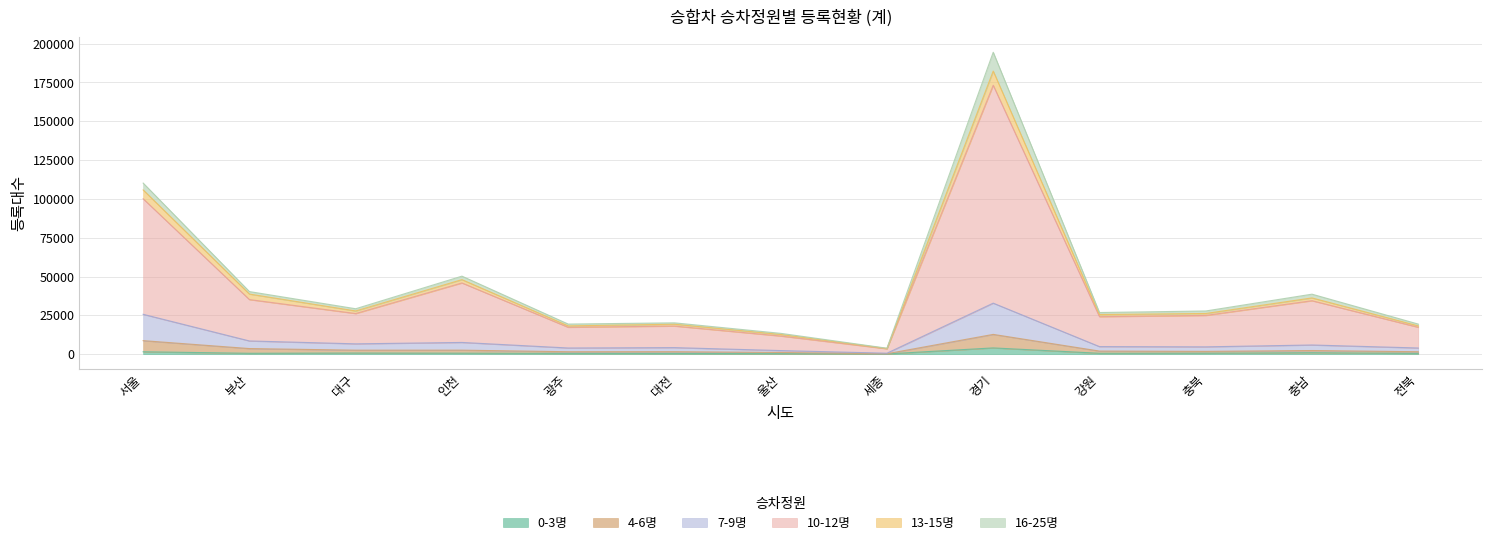

Does the chart display data point markers on the line(s)?

No